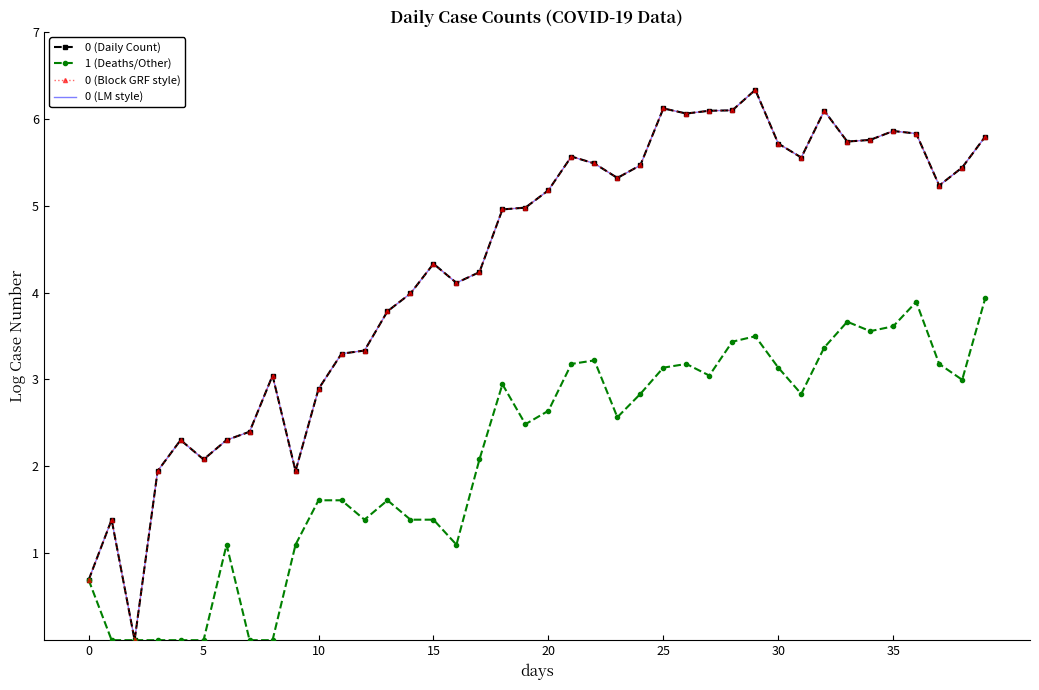

At which label does 0 (Block GRF style) first exceed 5?

20